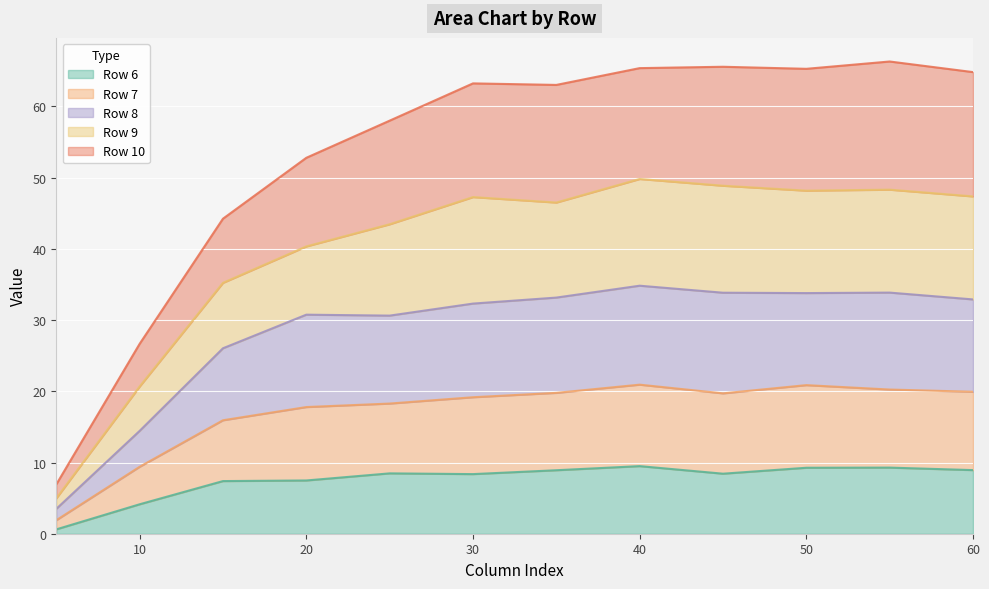

The value of Row 6 at 50 is 9.3. True or false?

True